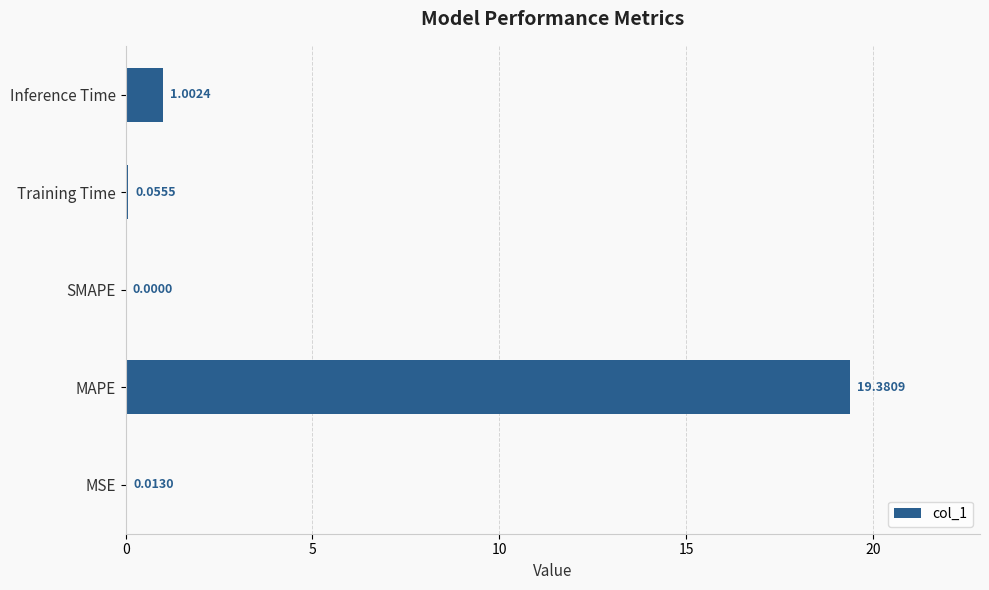

Between MSE and MAPE, which is larger?

MAPE